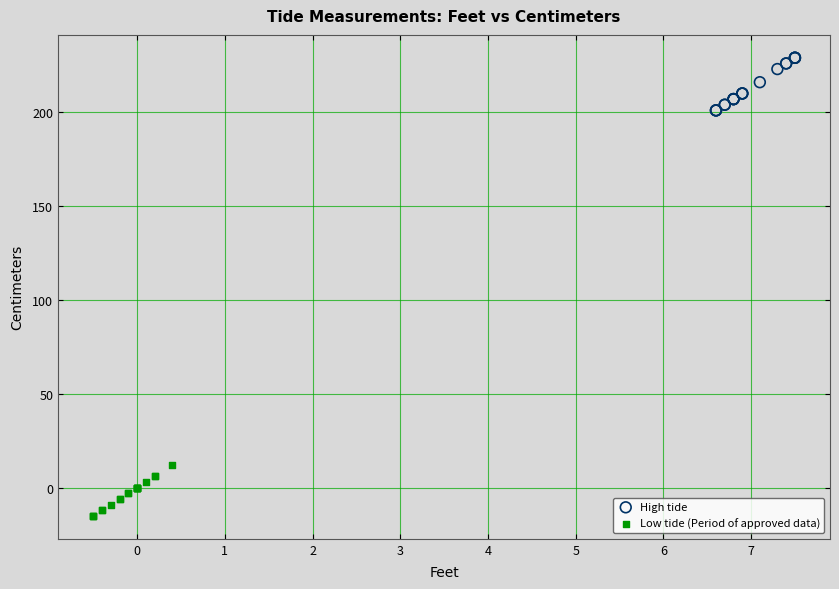

Which series reaches the minimum Y coordinate?

Low tide (Period of approved data)